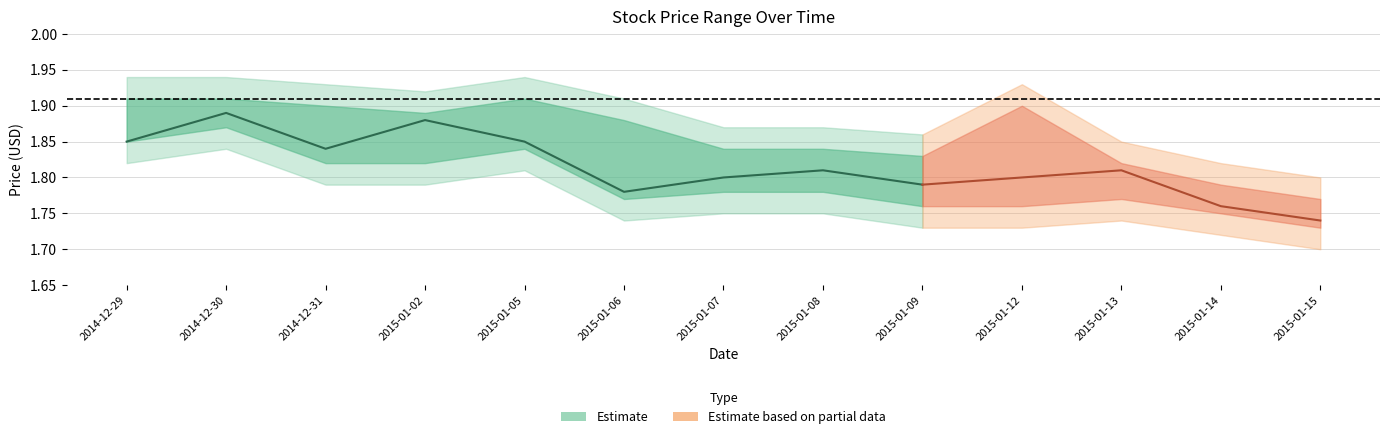

True or false: Close and Low cross at least once.

False